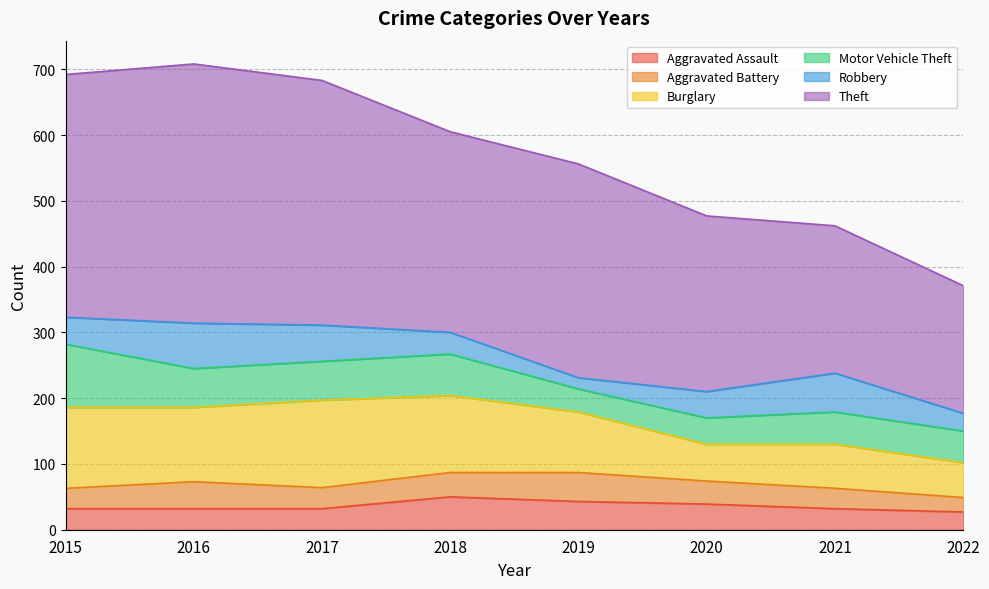

What is the sum of the Robbery values at 2019 and 2018?

50